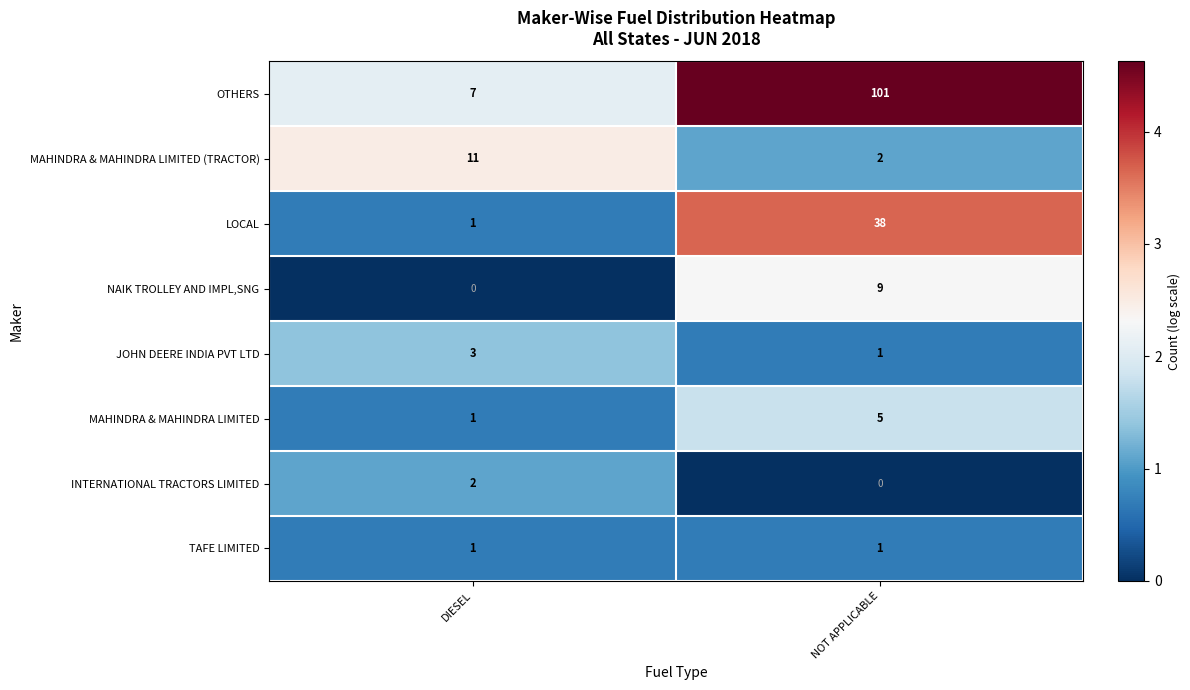

At which label is NAIK TROLLEY AND IMPL,SNG closest to 4?

DIESEL